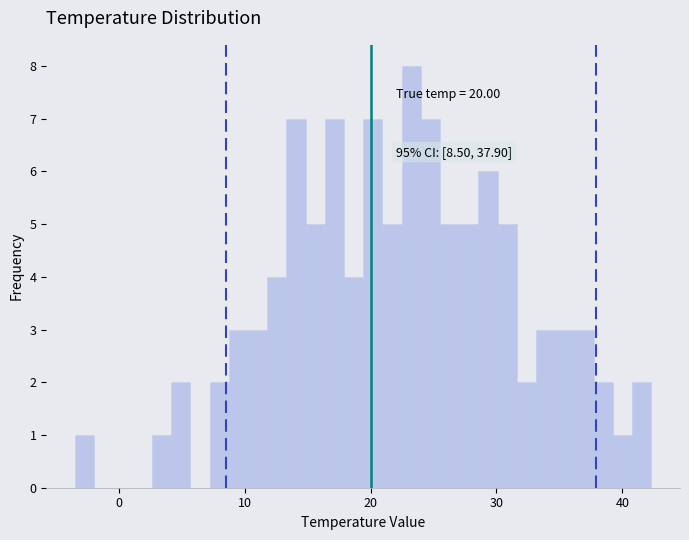

Read against the x-axis, roughly where is the centre of the tallest bar?

23